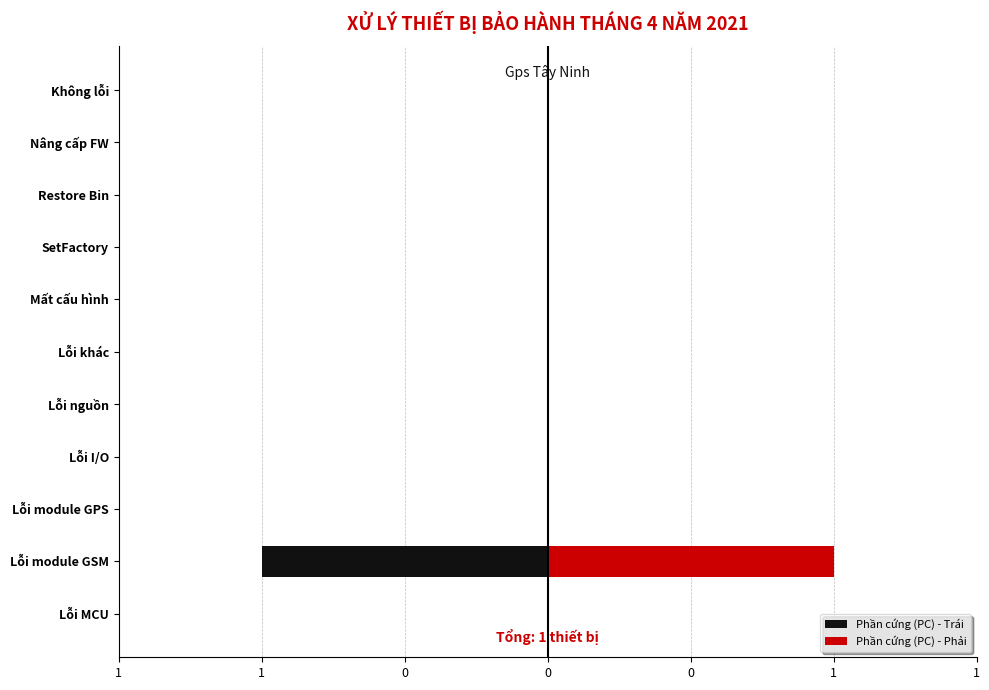

The Phần cứng (PC) - Phải series shows 0 at SetFactory. True or false?

True